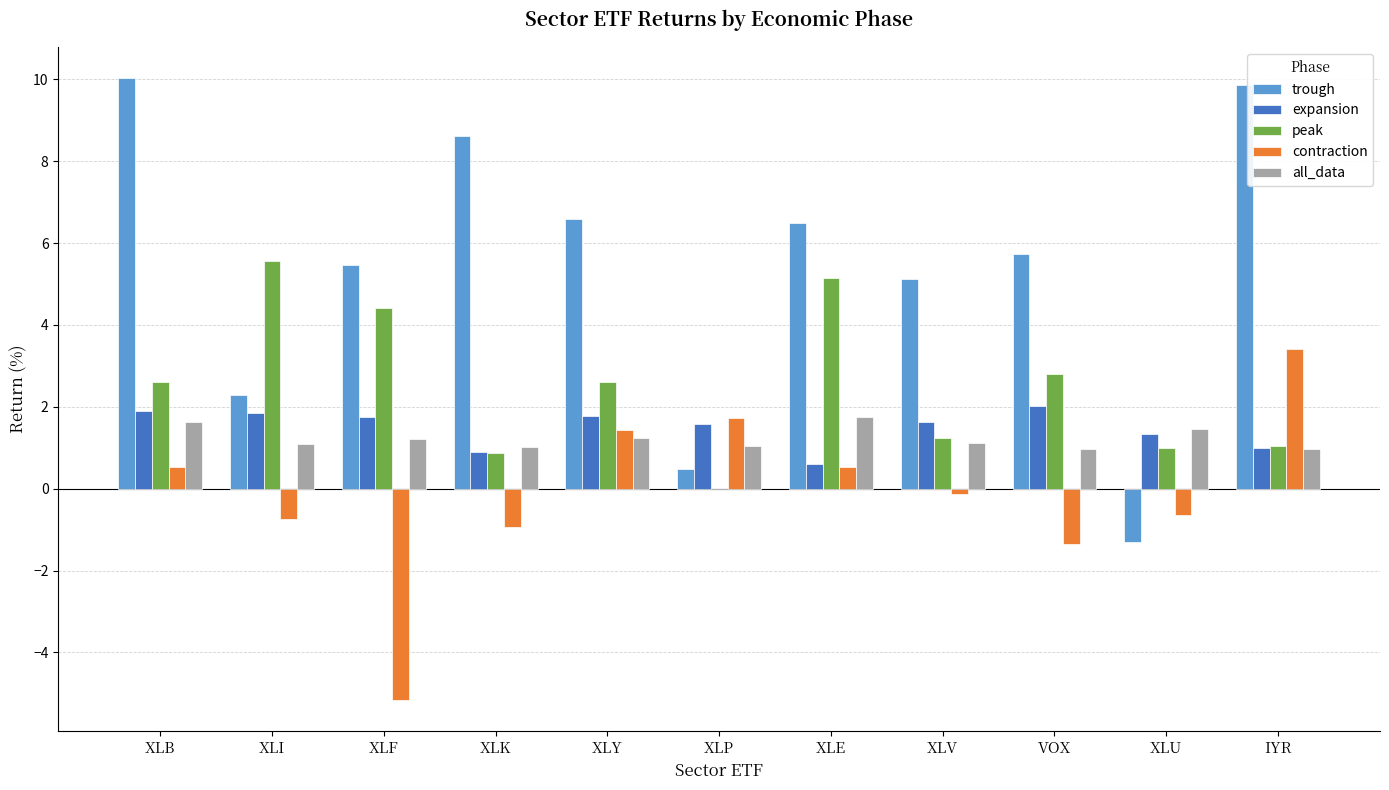

What is the maximum value for peak?

5.6